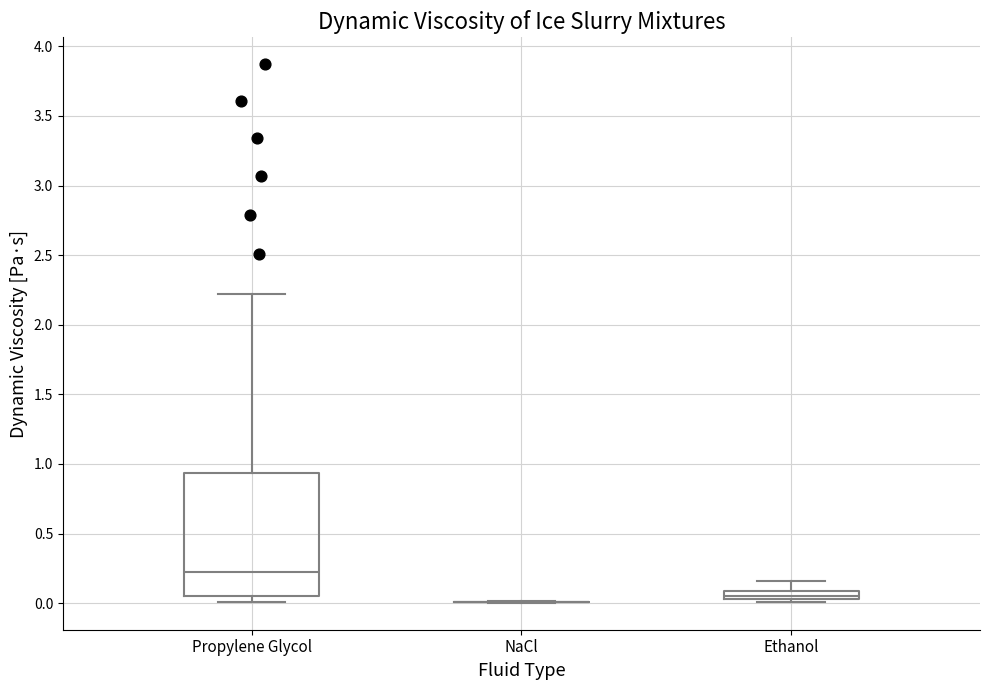

Which box is the tallest, from its lower edge to its upper edge?

Propylene Glycol